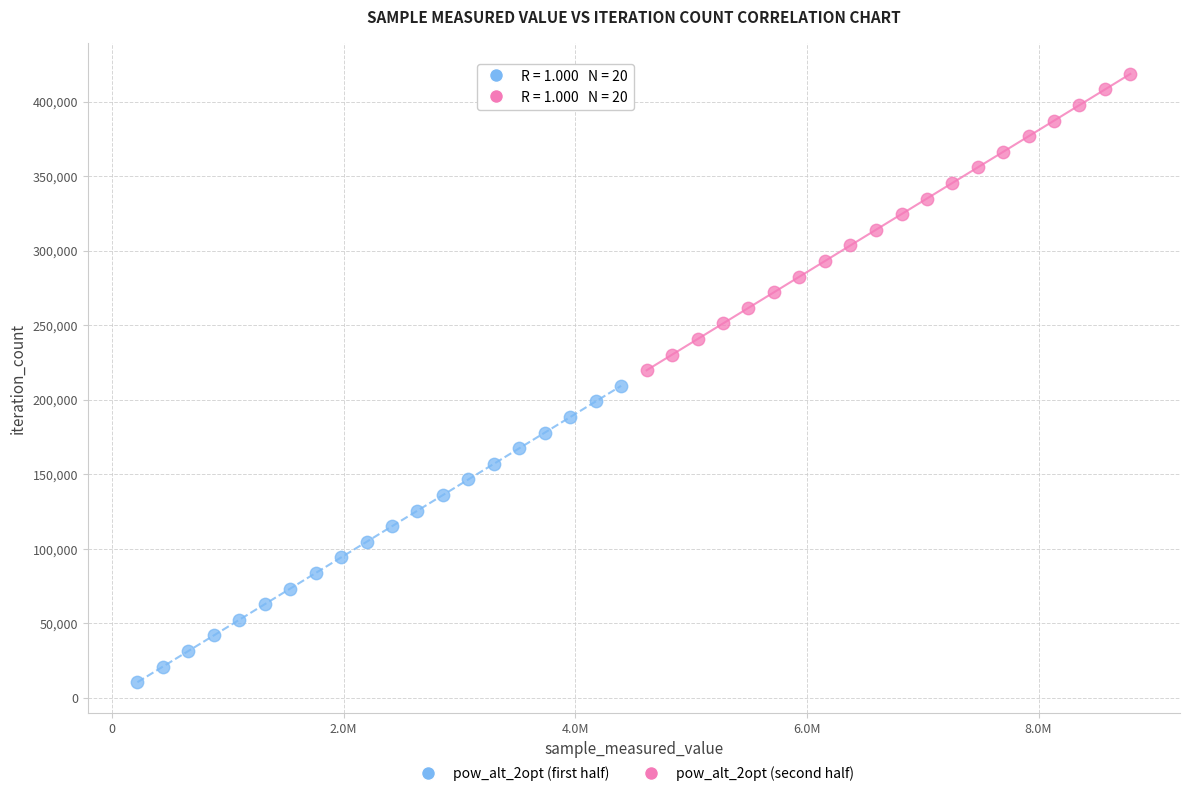

Which series reaches the minimum Y coordinate?

pow_alt_2opt (first half)